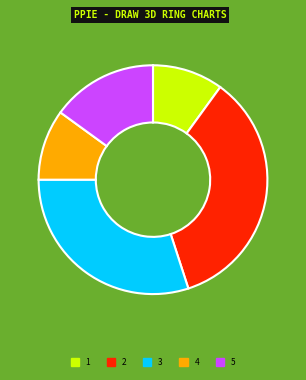

Which has a higher value, 4 or 3?

3